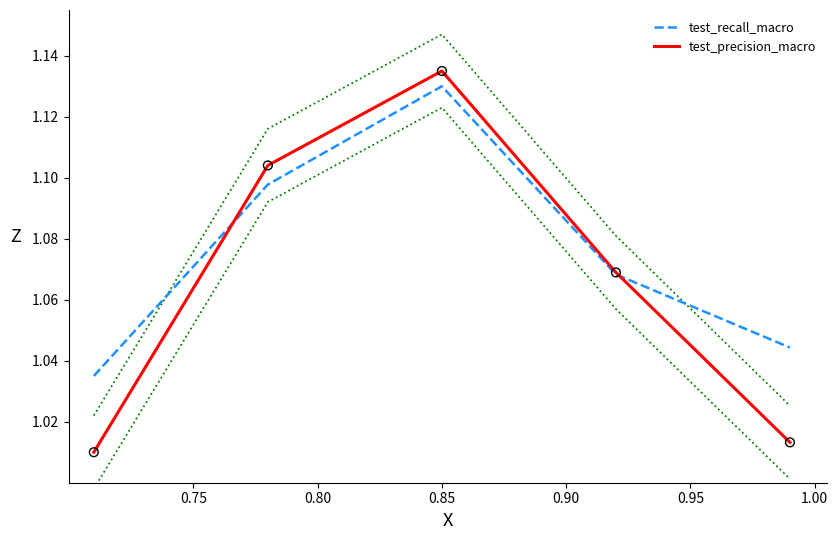

Which series has the largest total across all categories?

test_recall_macro